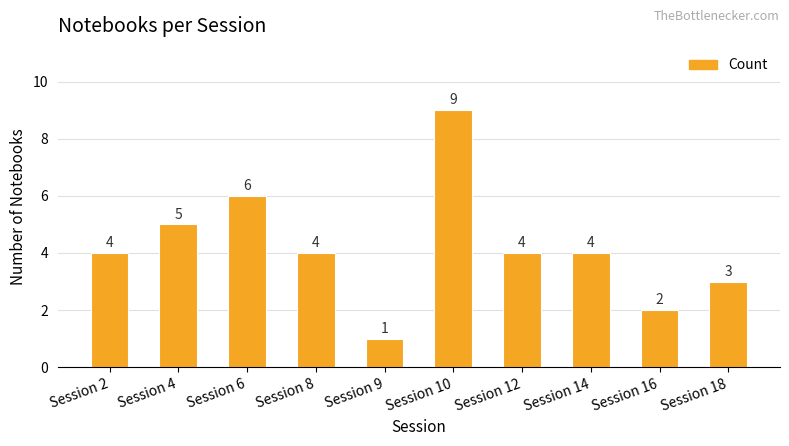

What is the change in value from Session 4 to Session 9?

-4